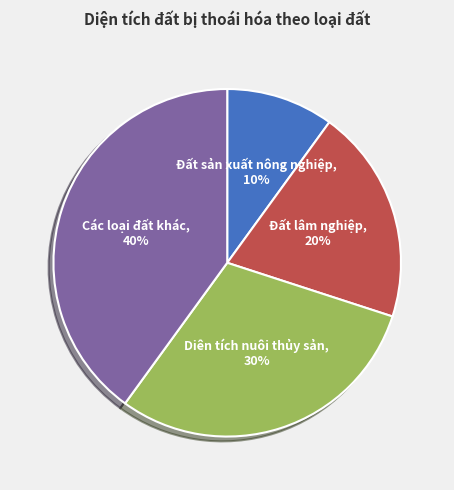

Is Đất sản xuất nông nghiệp the majority of the pie?

No